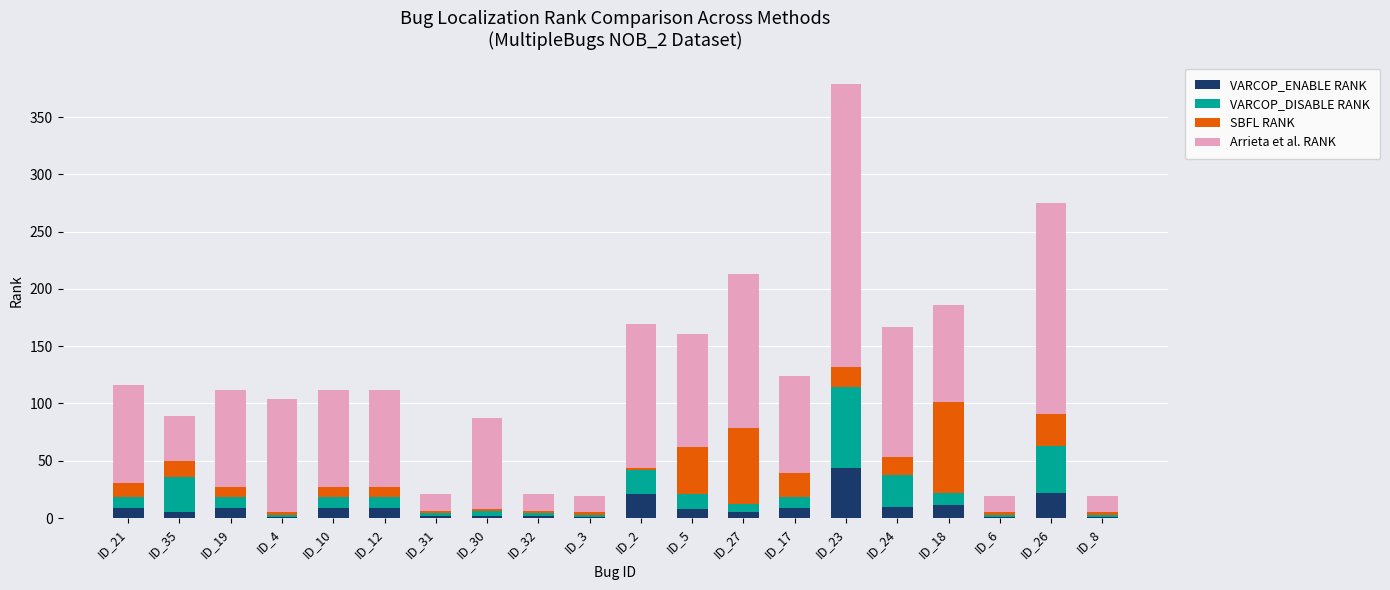

At which label does VARCOP_ENABLE RANK reach its peak?

ID_23